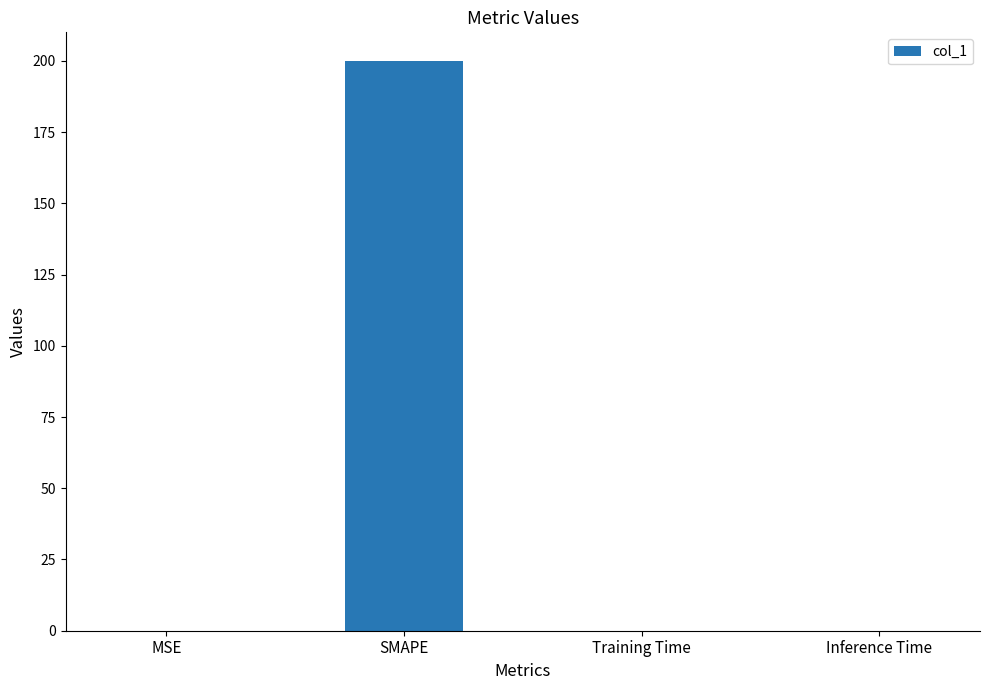

What is the maximum value shown in the chart?

200.0